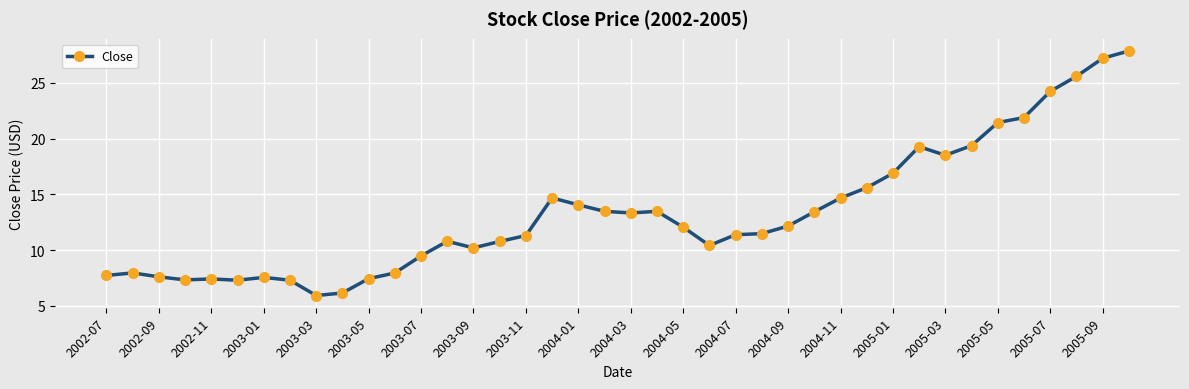

How many lines are shown in the chart?

1